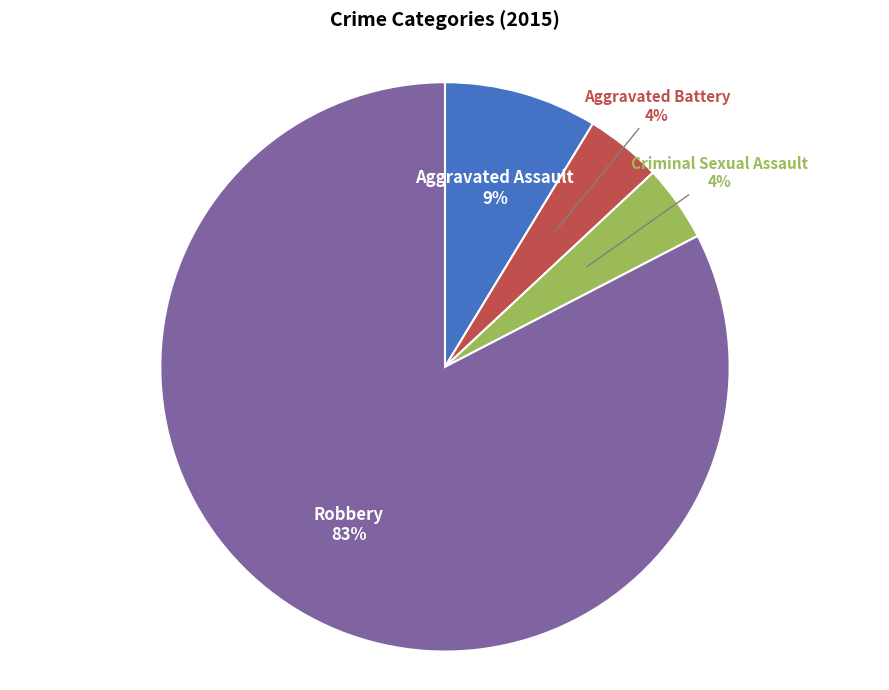

How many slices are in this pie chart?

4